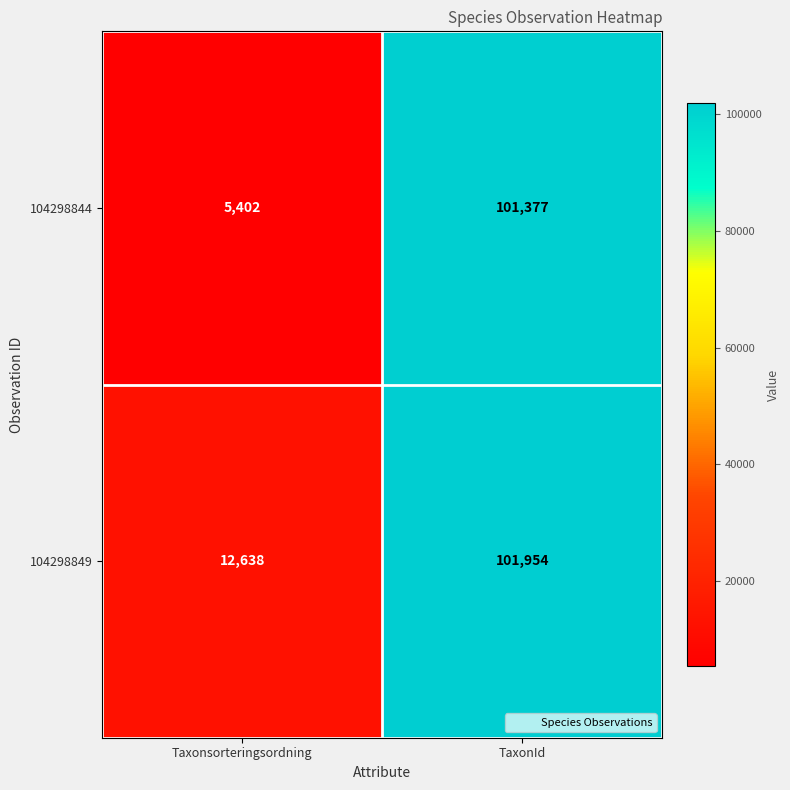

What value does the 104298849 series have at Taxonsorteringsordning, to the nearest 100?

12600